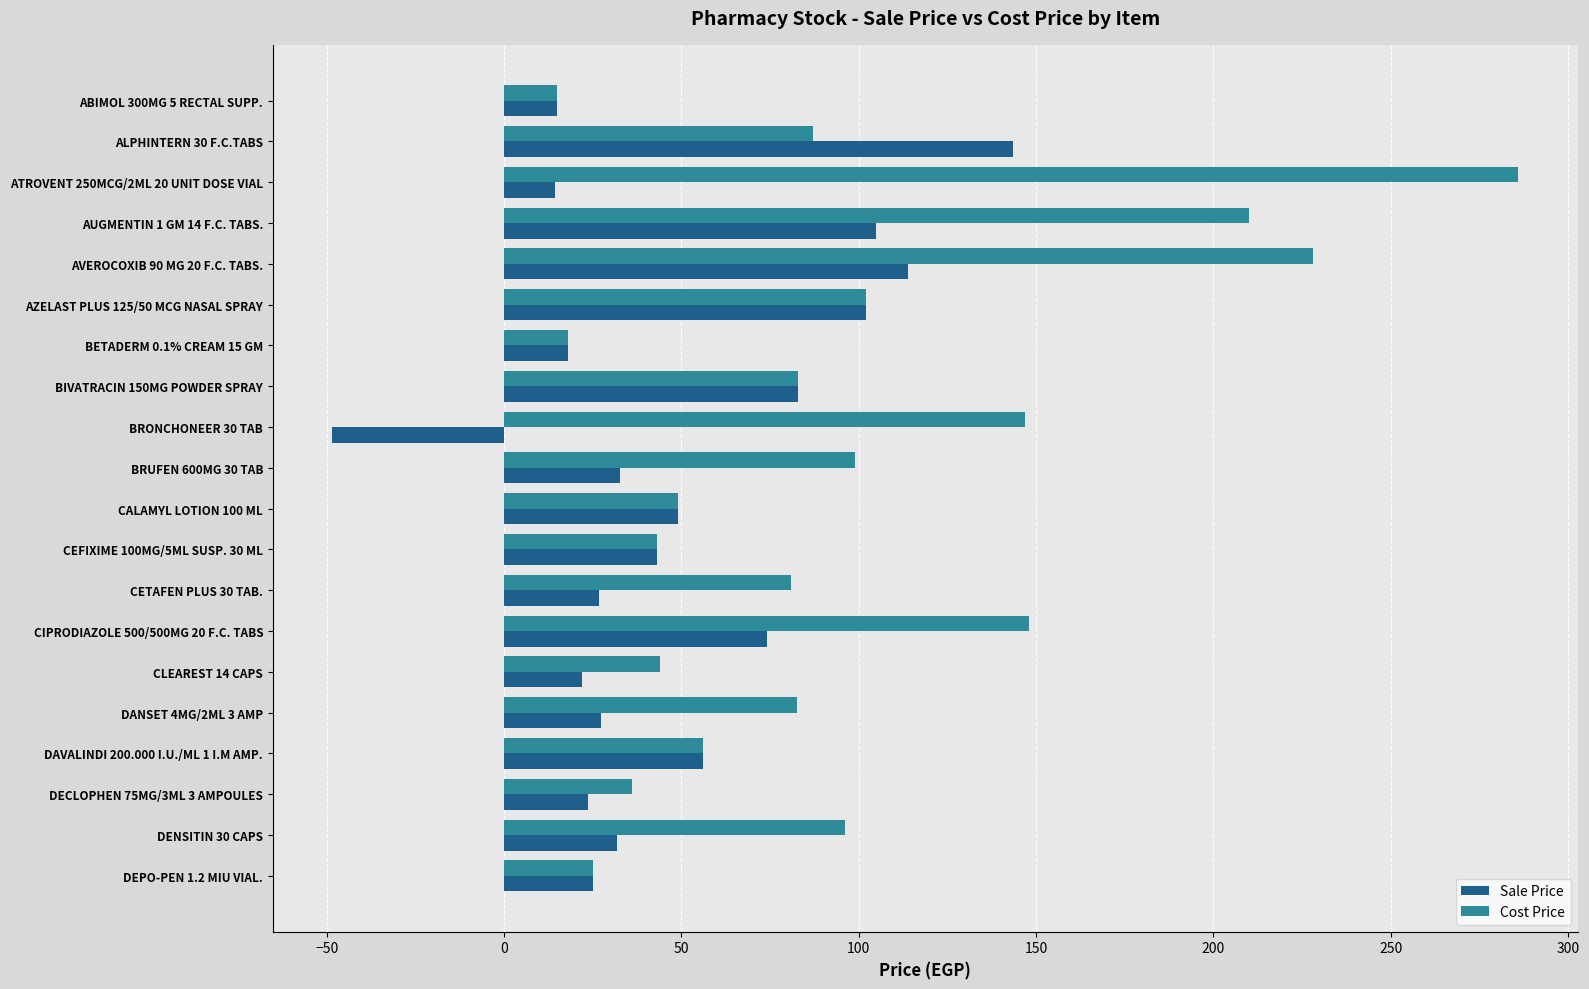

What is the difference between the Sale Price values at AZELAST PLUS 125/50 MCG NASAL SPRAY and CIPRODIAZOLE 500/500MG 20 F.C. TABS?

28.0